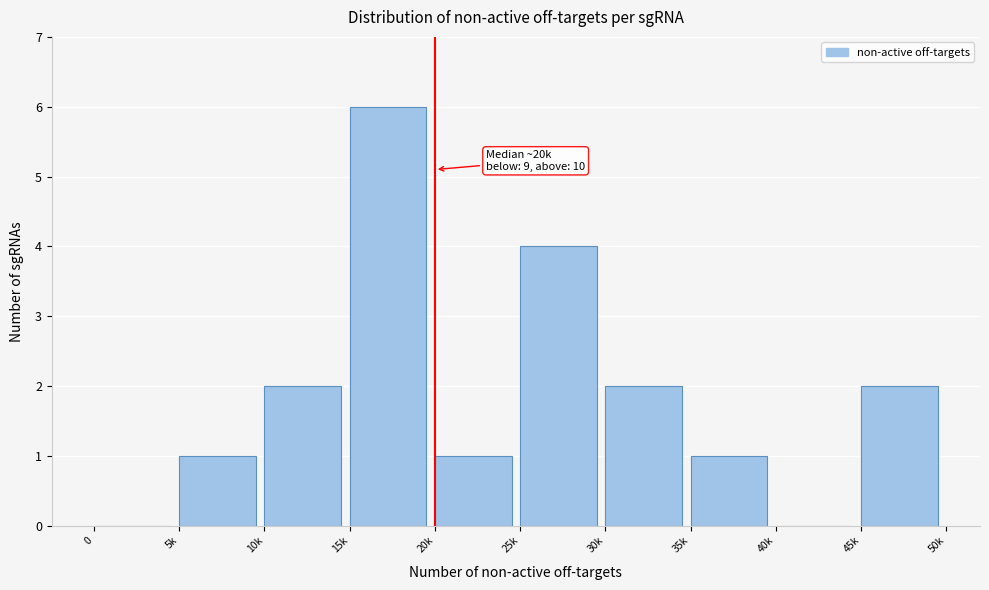

Reading right to left, what are all the values shown in this chart?

45k=2	40k=0	35k=1	30k=2	25k=4	20k=1	15k=6	10k=2	5k=1	0=0